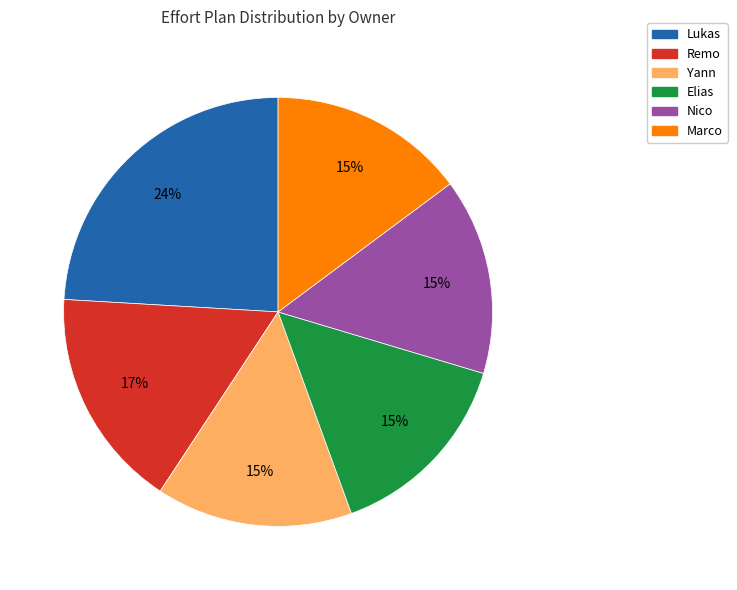

To the nearest percent, what is the average slice percentage?

17%